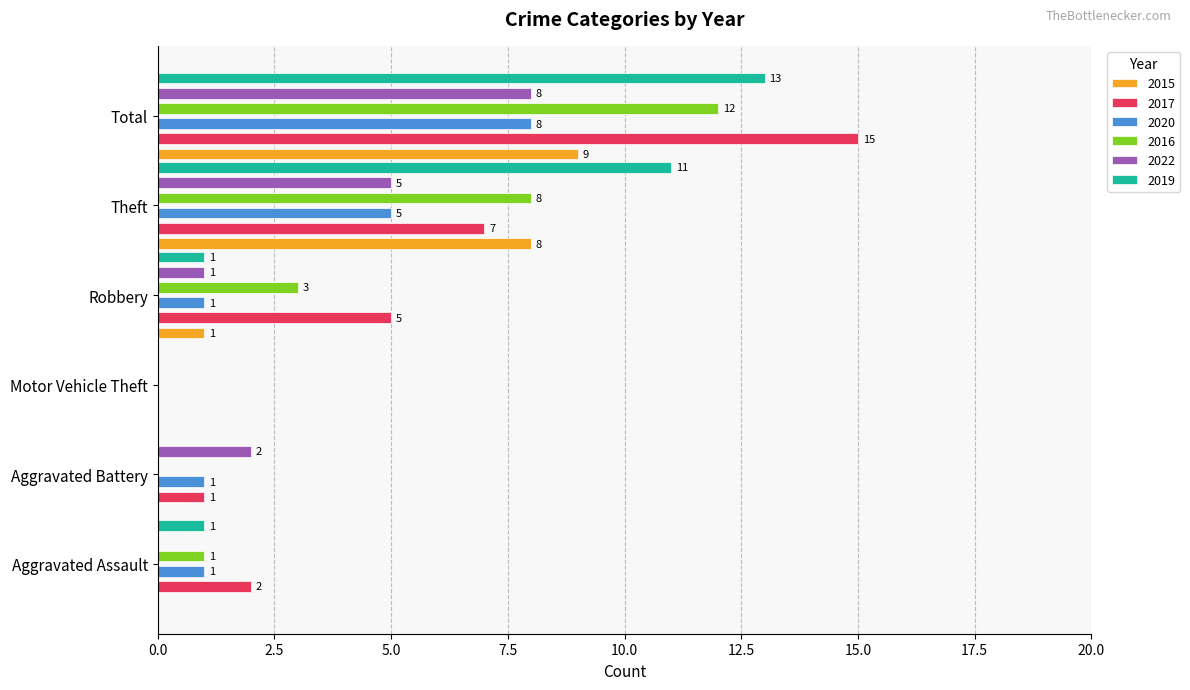

Is it true that 2015 equals 13 at Total?

False